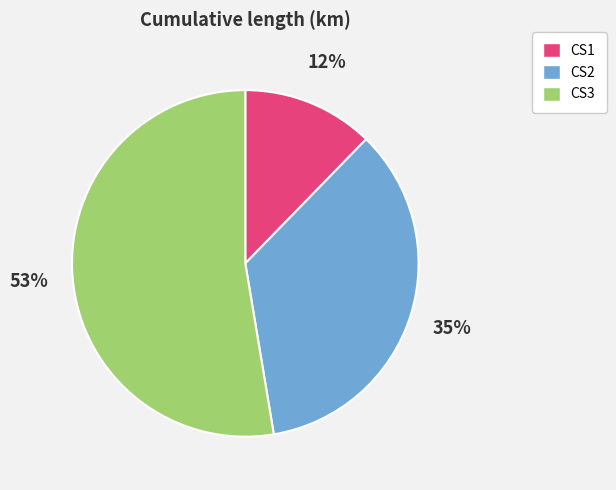

To the nearest percent, what is the average slice percentage?

33%